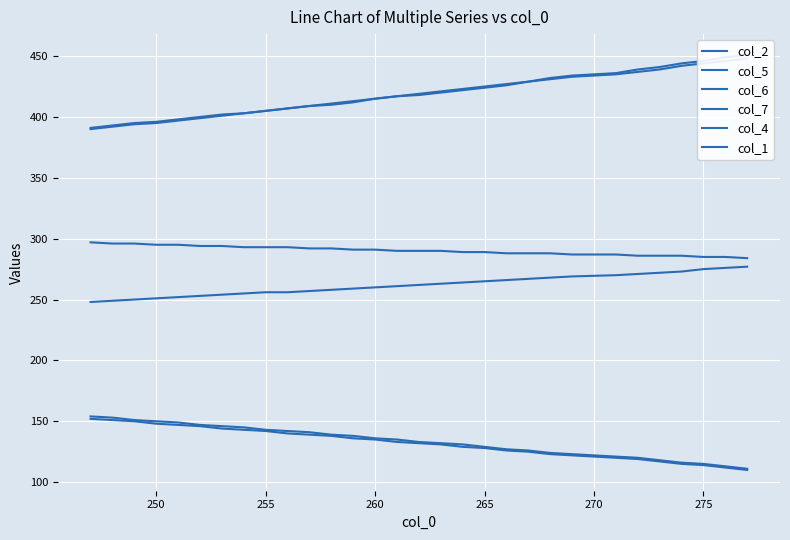

What is the approximate value of col_2 at 250, to the nearest 5?

395